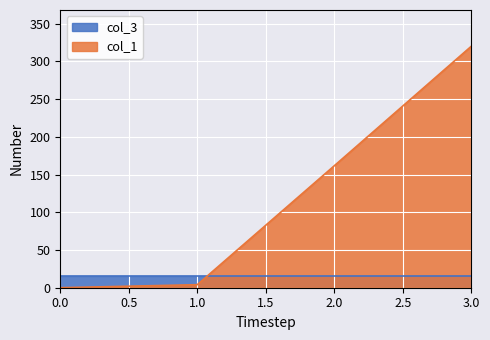

What is the sum of all col_1 values?

485.9